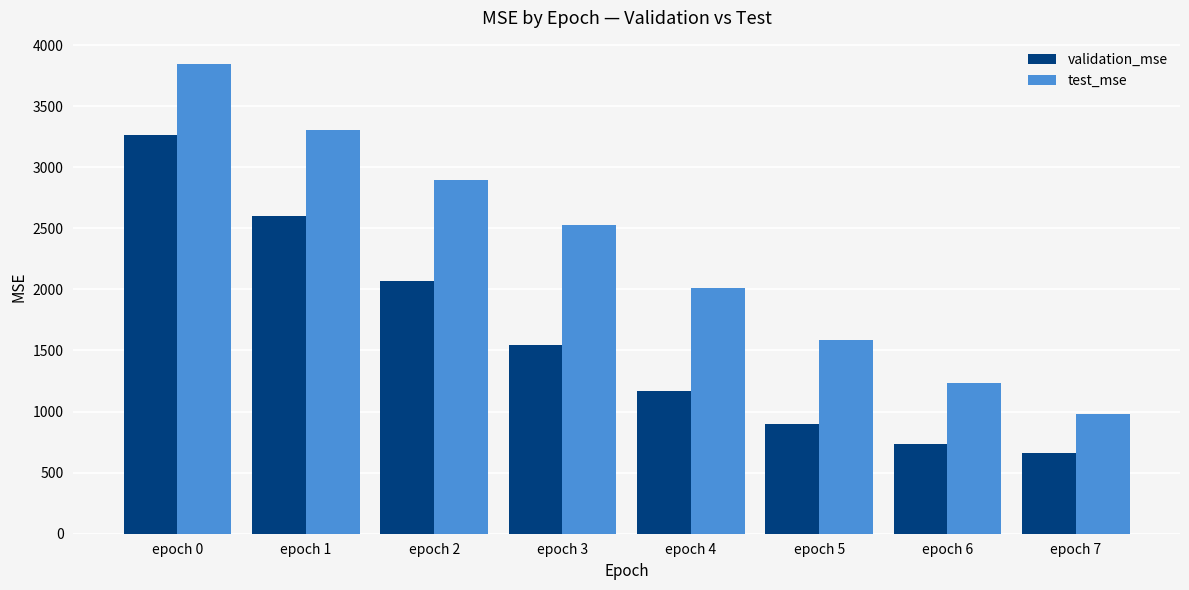

What is the spread (max minus min) of values at epoch 1?

702.4